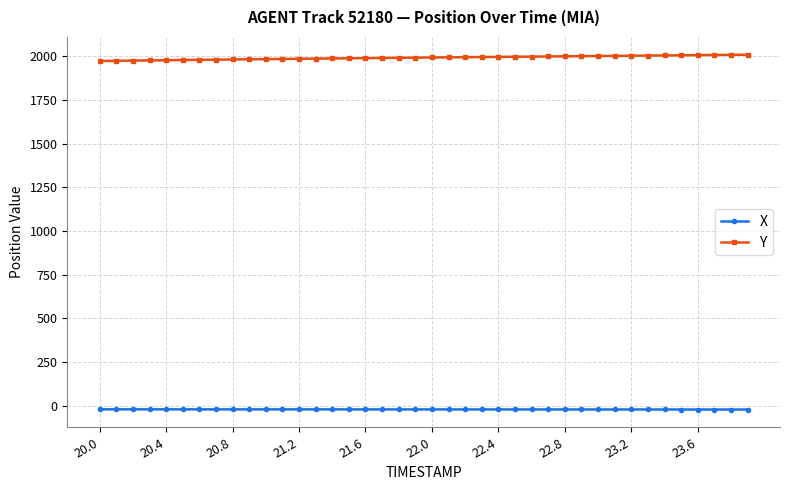

Which series has the largest total across all categories?

Y